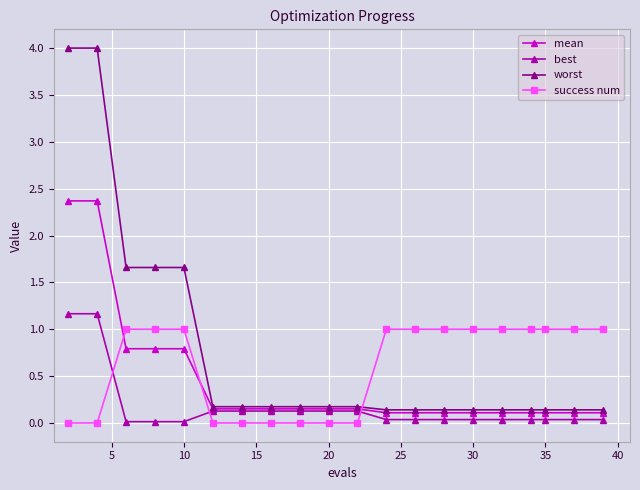

True or false: worst and best cross at least once.

False